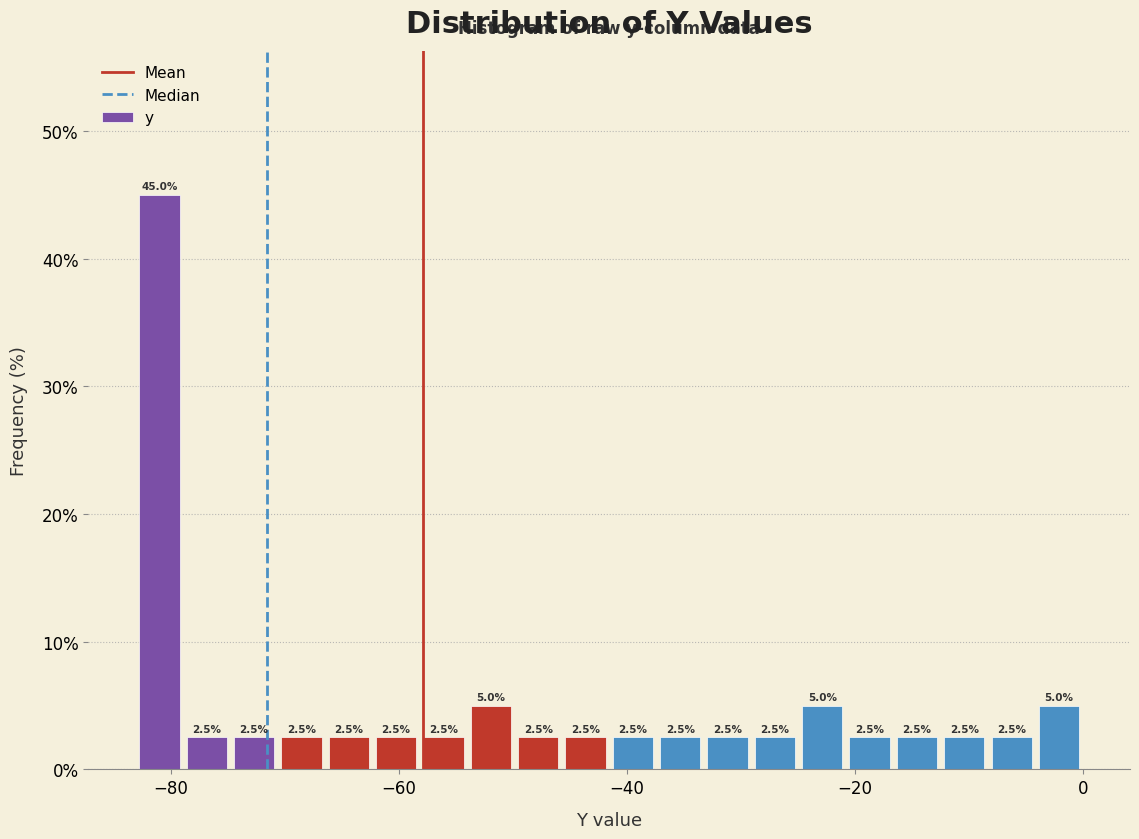

Around what value on the x-axis is the tallest bar? Give the approximate position of its centre, as read against the axis.

-82